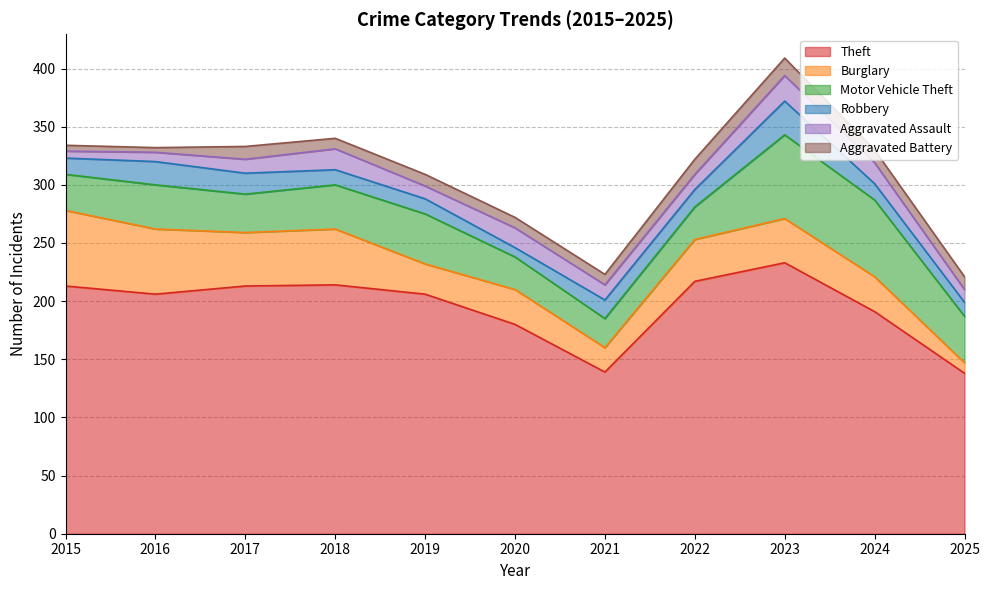

Reading right to left, list all the values displayed in this chart.

Theft: 2025=138	2024=191	2023=233	2022=217	2021=139	2020=180	2019=206	2018=214	2017=213	2016=206	2015=213
Burglary: 2025=9	2024=30	2023=38	2022=36	2021=21	2020=30	2019=26	2018=48	2017=46	2016=56	2015=65
Motor Vehicle Theft: 2025=40	2024=66	2023=72	2022=28	2021=25	2020=28	2019=43	2018=38	2017=33	2016=38	2015=31
Robbery: 2025=12	2024=14	2023=29	2022=15	2021=16	2020=8	2019=13	2018=13	2017=18	2016=20	2015=14
Aggravated Assault: 2025=11	2024=18	2023=22	2022=13	2021=13	2020=17	2019=11	2018=18	2017=12	2016=8	2015=6
Aggravated Battery: 2025=11	2024=11	2023=15	2022=13	2021=9	2020=9	2019=10	2018=9	2017=11	2016=4	2015=5